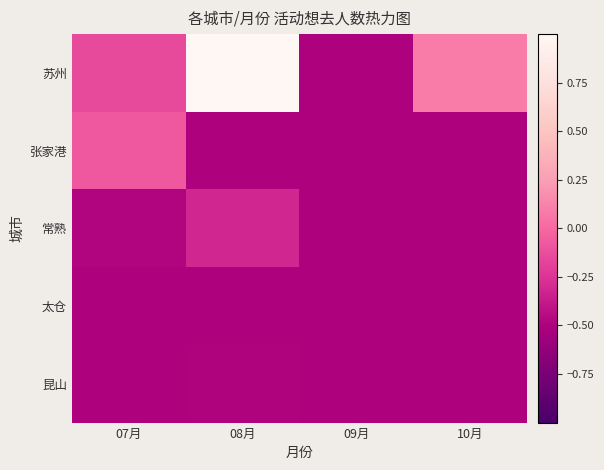

At which category is the sum across all series the highest?

08月